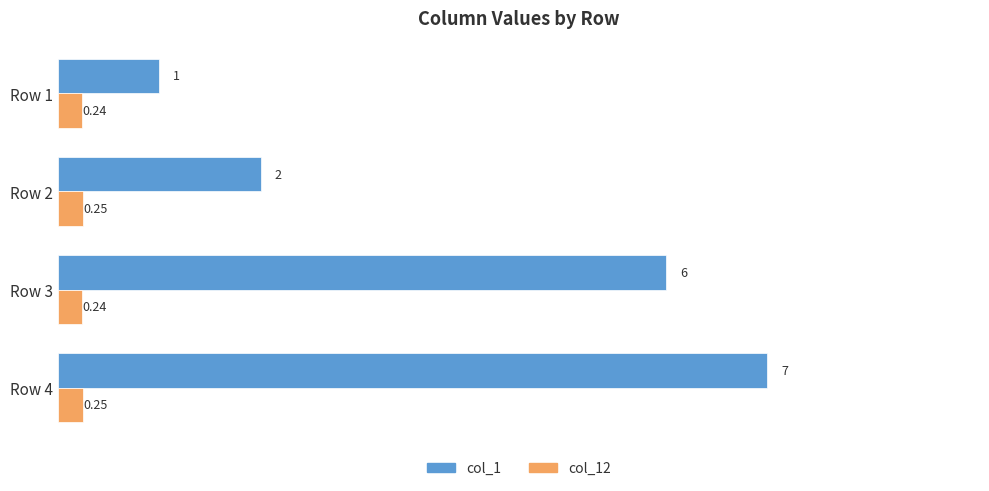

Which series has the largest total across all categories?

col_1